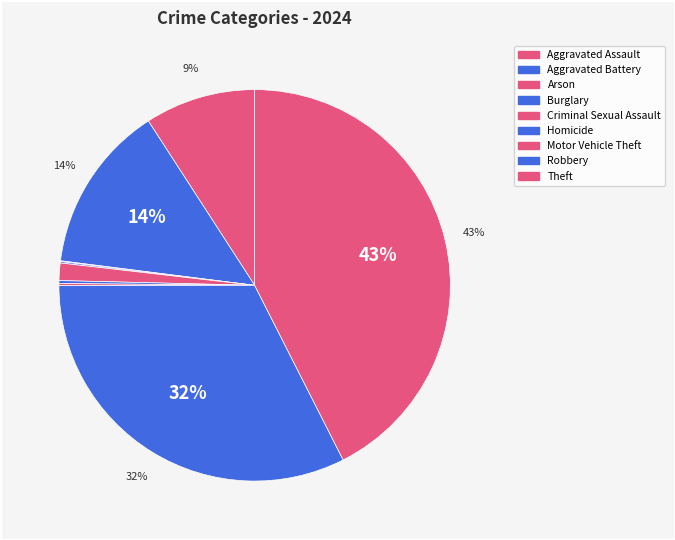

Count the number of slices in the pie.

9